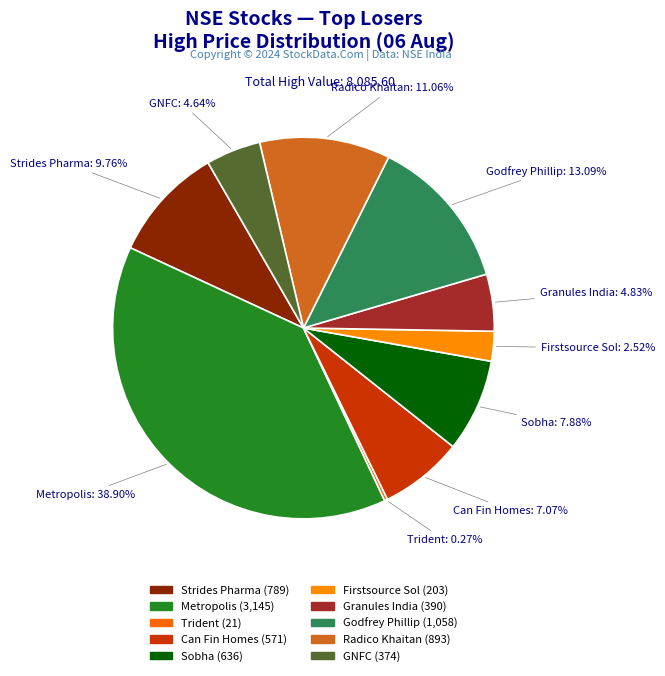

True or false: Godfrey Phillip accounts for 1% of the total.

False